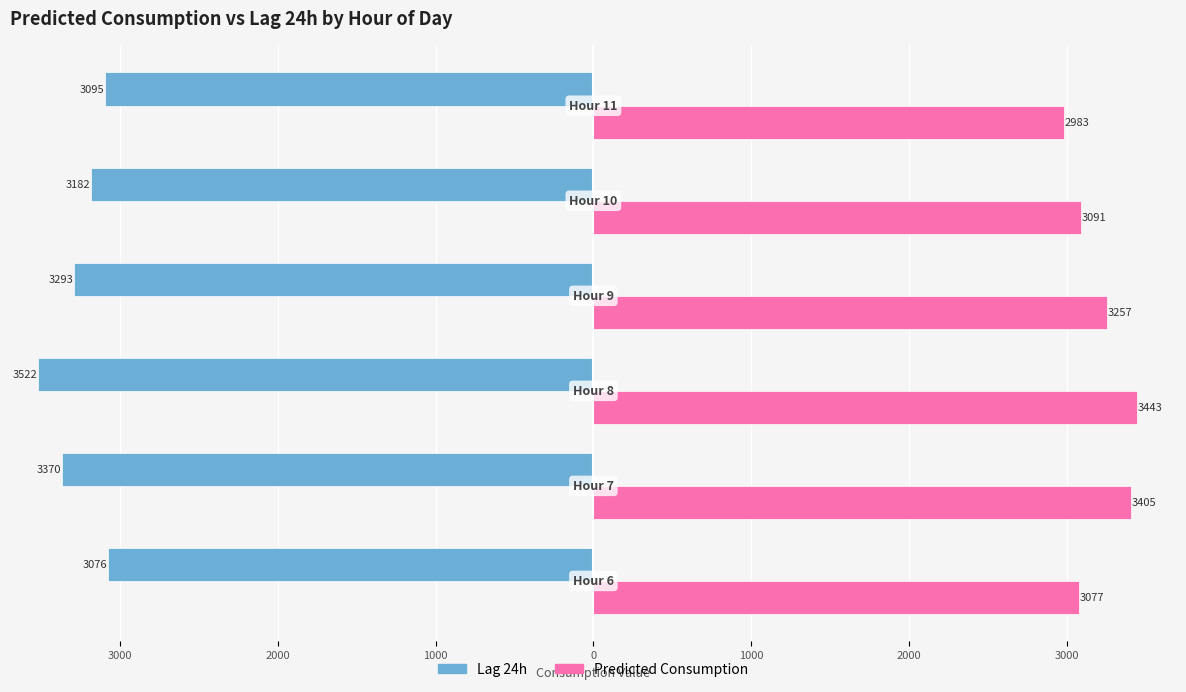

Reading right to left, what are all the values shown in this chart?

lag_24h: -3095.0	-3181.5	-3293.0	-3521.8	-3369.8	-3076.0
Predicted_Consumption: 2983.2	3090.9	3257.1	3442.8	3404.8	3076.8